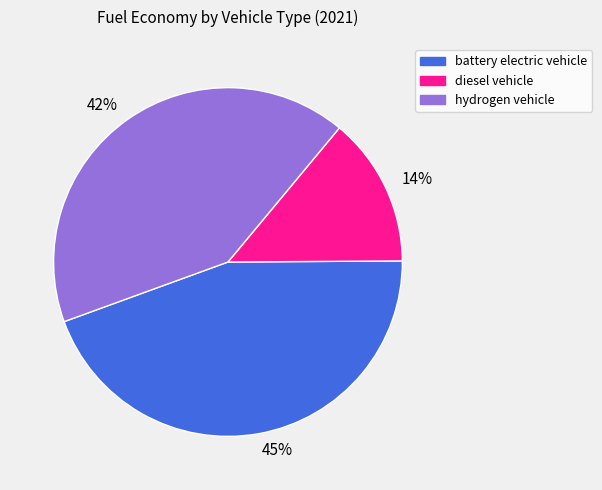

True or false: 45% accounts for 50% of the total.

False